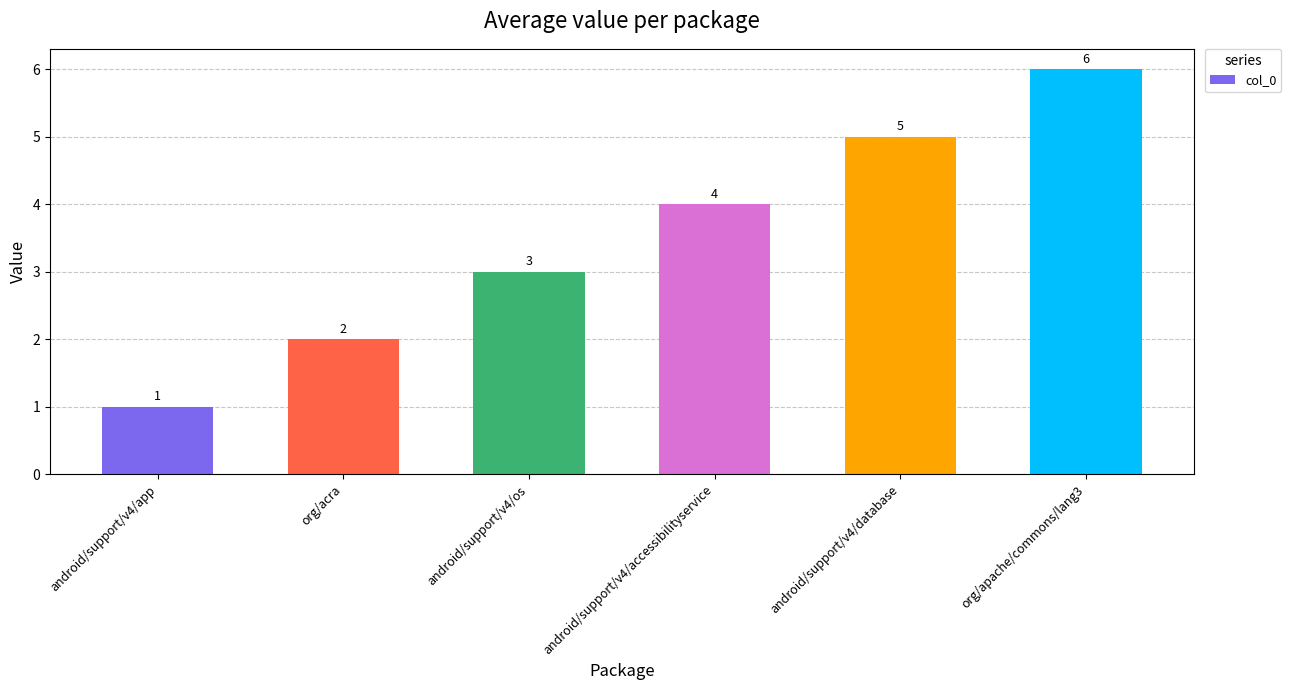

True or false: the data shows 1 at android/support/v4/os.

False